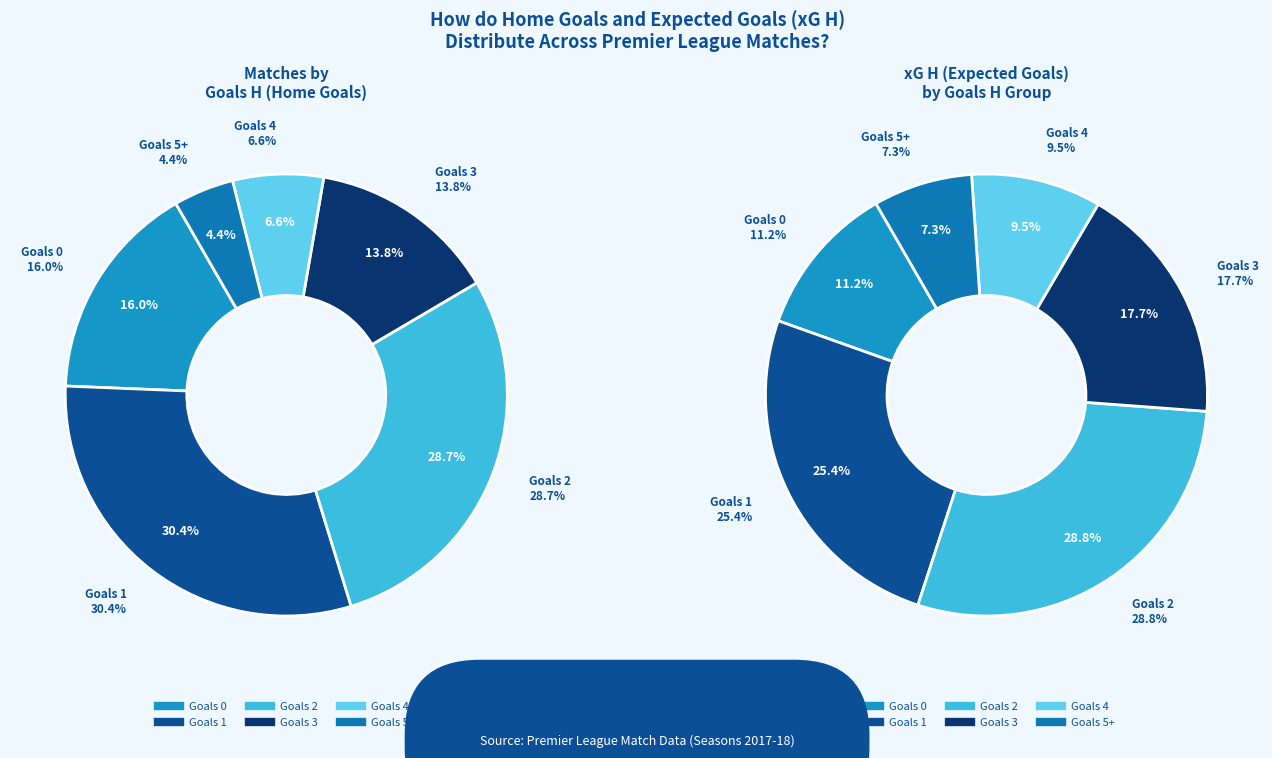

Does any single category account for the majority?

No